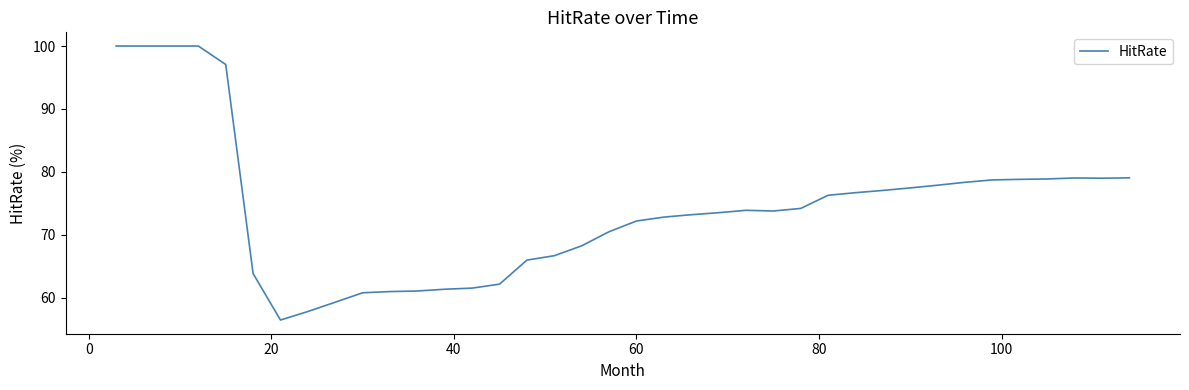

What is the maximum value shown in the chart?

100.0